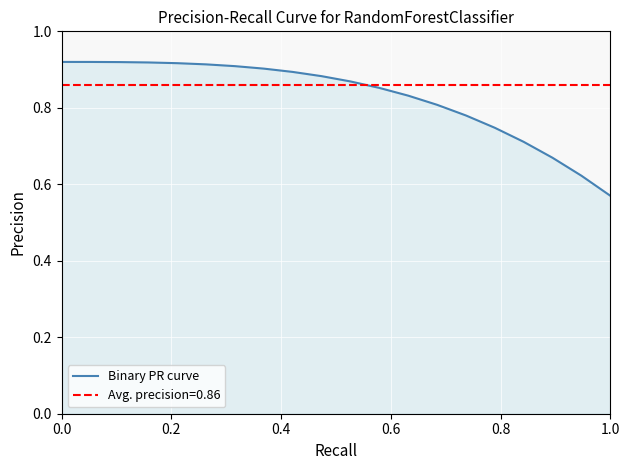

At which label is Binary PR curve closest to 0?

1.0